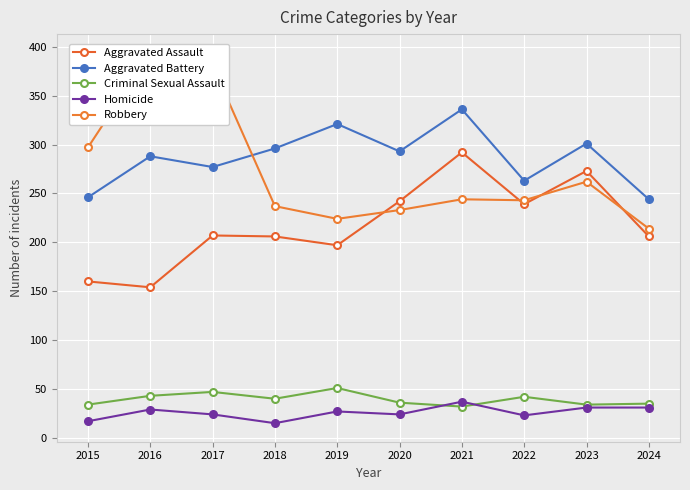

How many lines are shown in the chart?

5